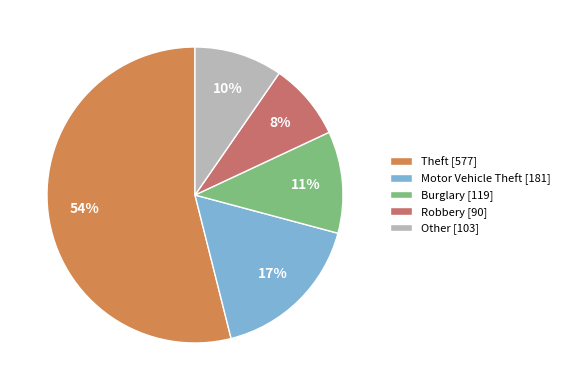

What is the smallest slice in the pie chart?

Robbery [90]